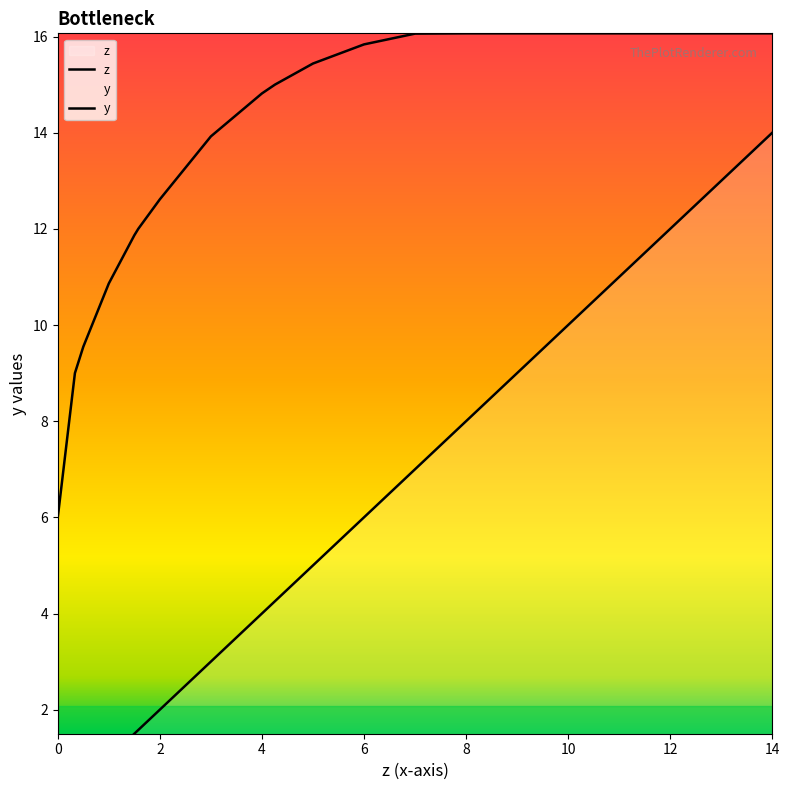

True or false: z and y cross at least once.

False